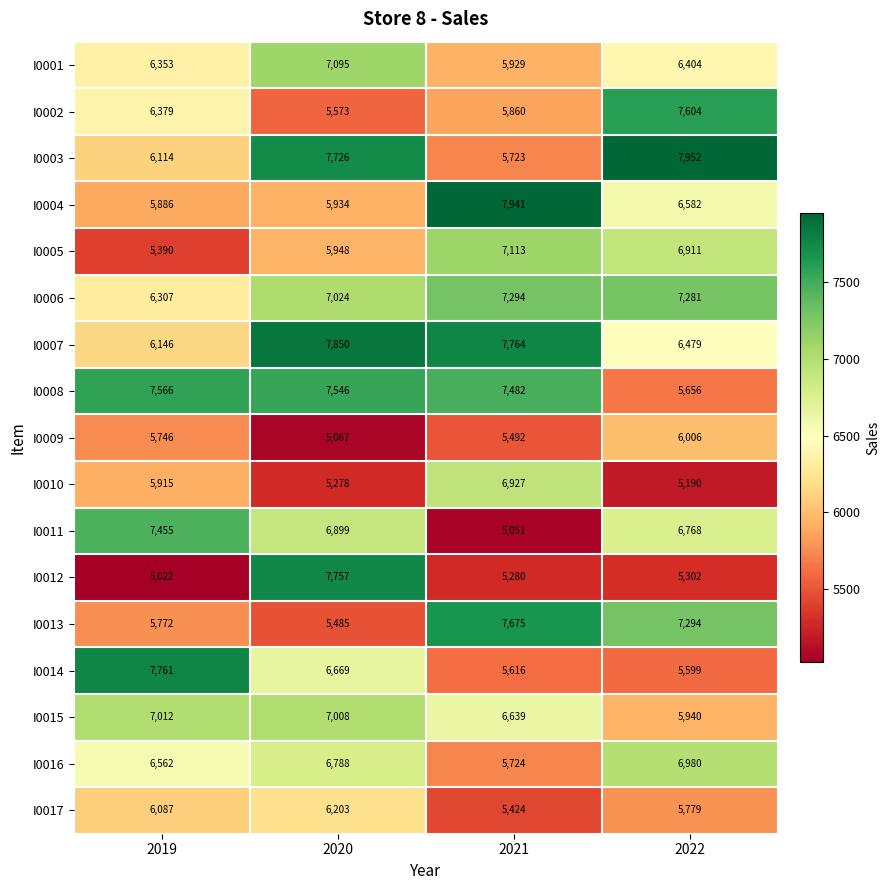

True or false: I0008 has a value of 7566 at 2019.

True